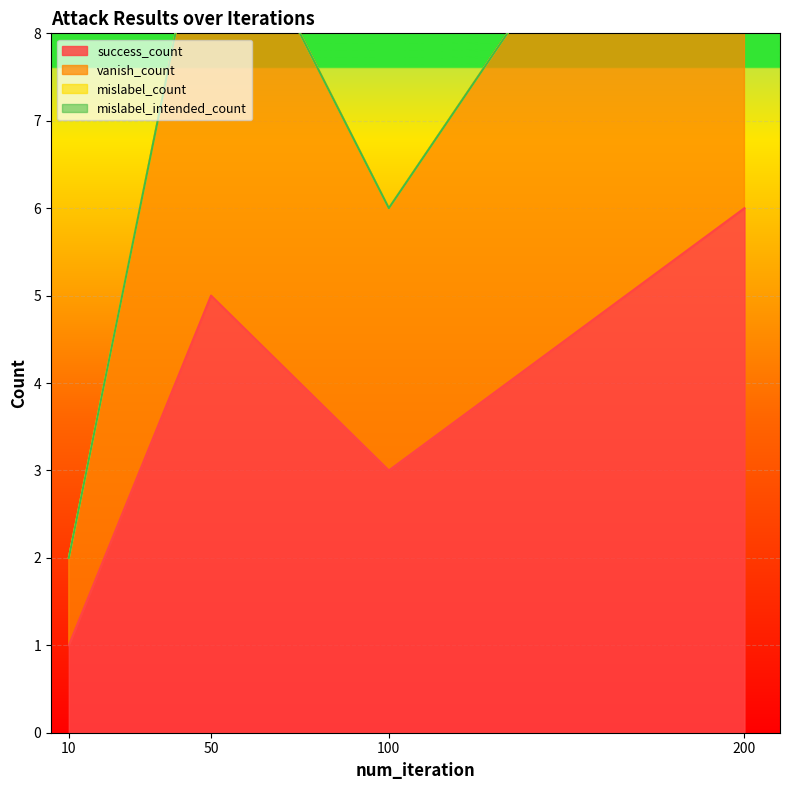

At which category does success_count reach its first local valley?

100